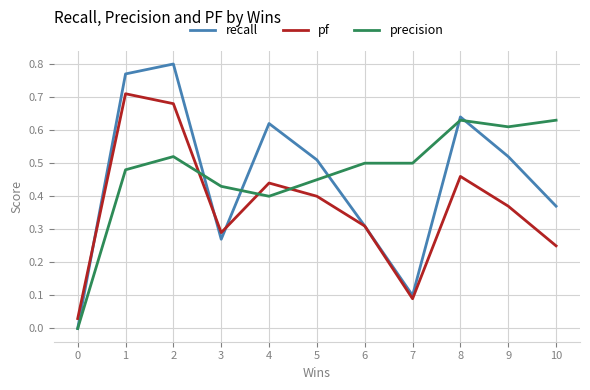

Between 5 and 8, which series saw the biggest shift?

precision